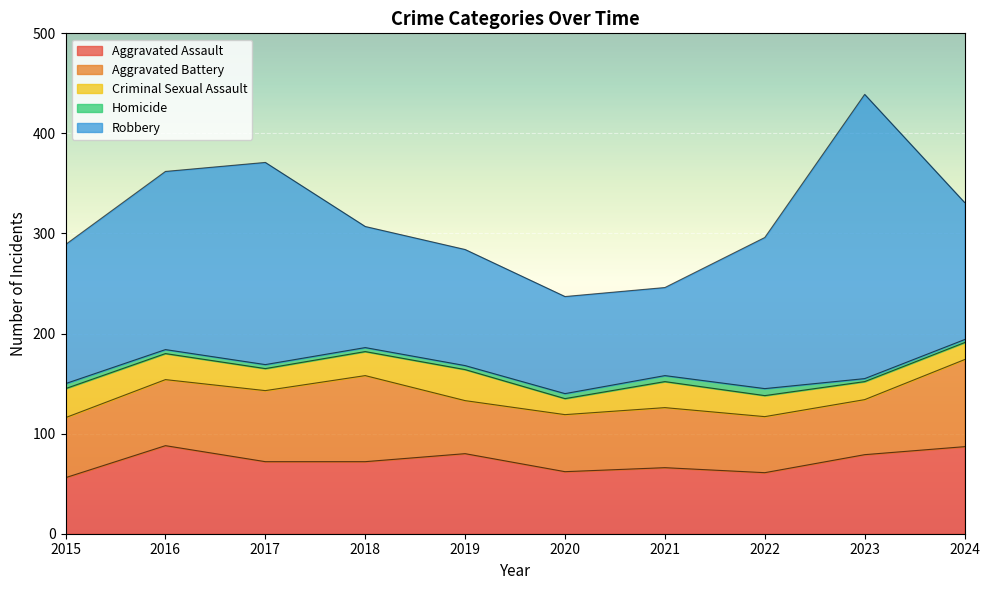

What is the maximum value for Aggravated Battery?

87